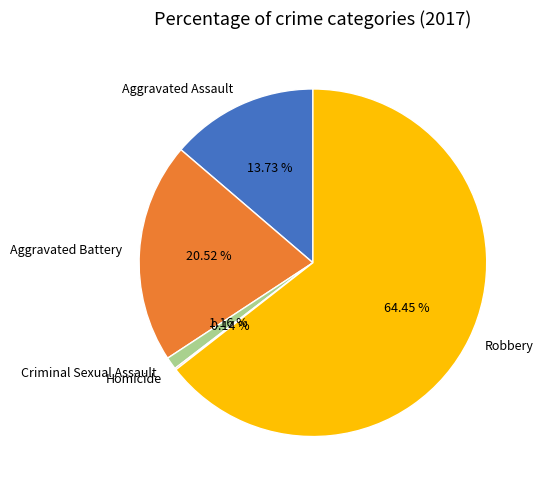

The Aggravated Assault slice represents 14% of the pie. True or false?

True